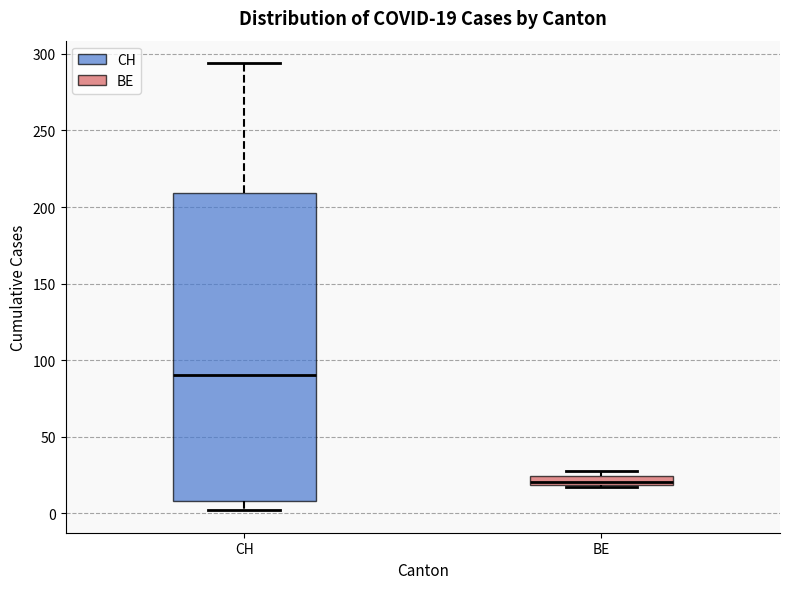

Comparing the boxes themselves (not the whiskers), which one is the tallest?

CH